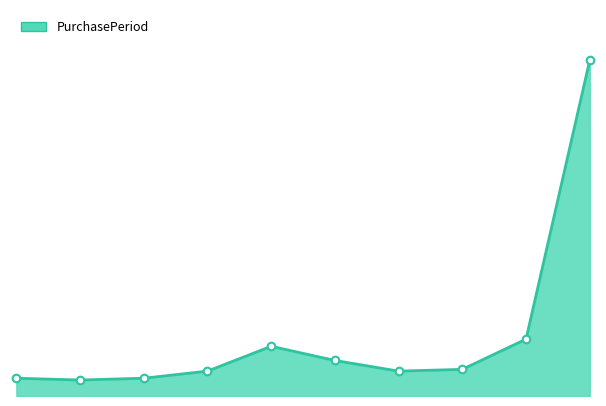

How many lines are shown in the chart?

1